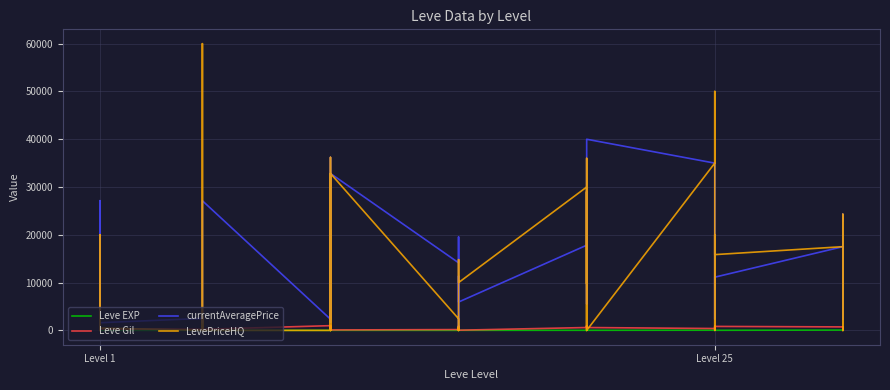

Rank the series at Level 25 from highest to lowest value.

currentAveragePrice, LevePriceHQ, Leve Gil, Leve EXP